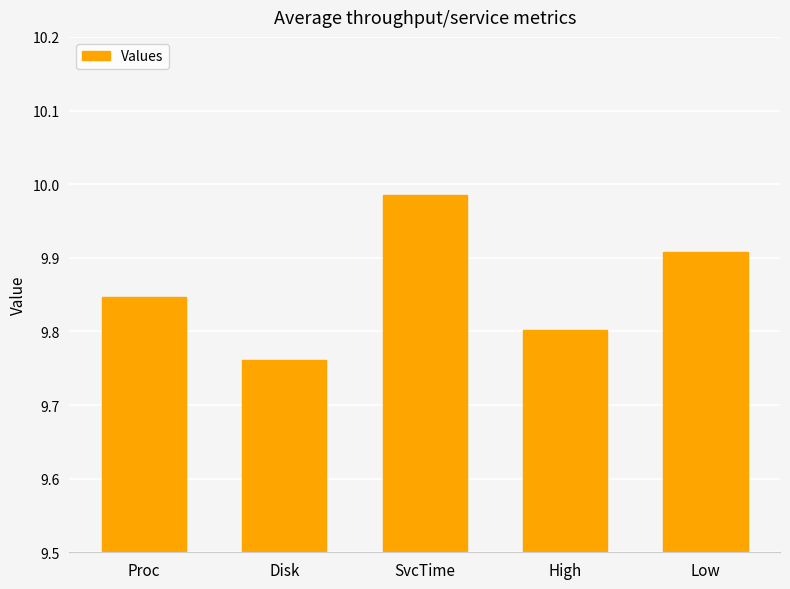

Rank the categories by value from lowest to highest.

Disk, High, Proc, Low, SvcTime